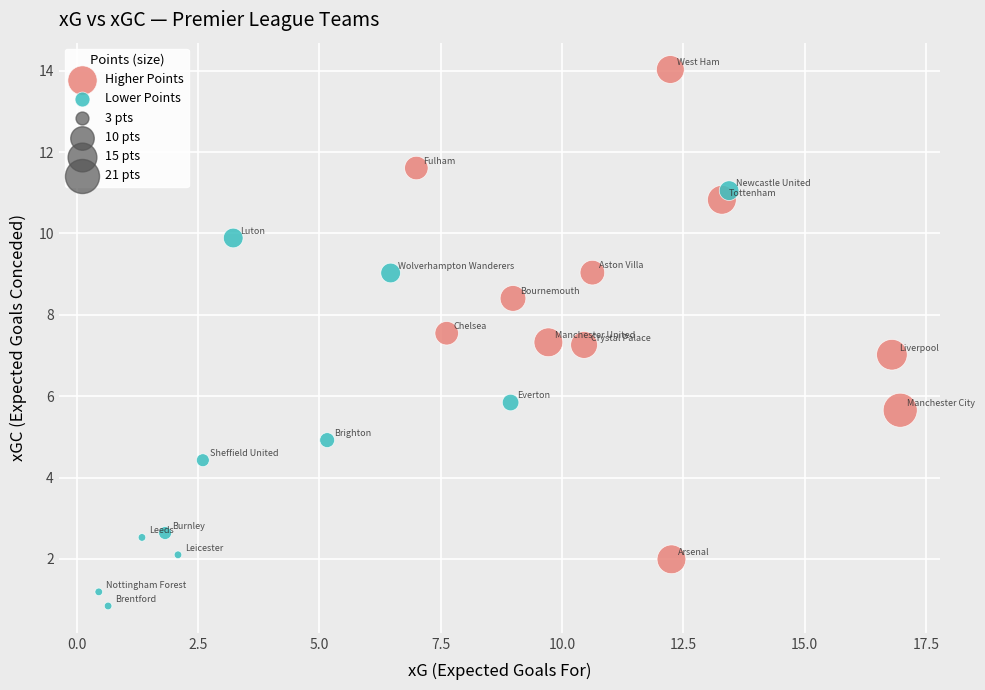

Which series contains the lowest Y value?

Lower Points